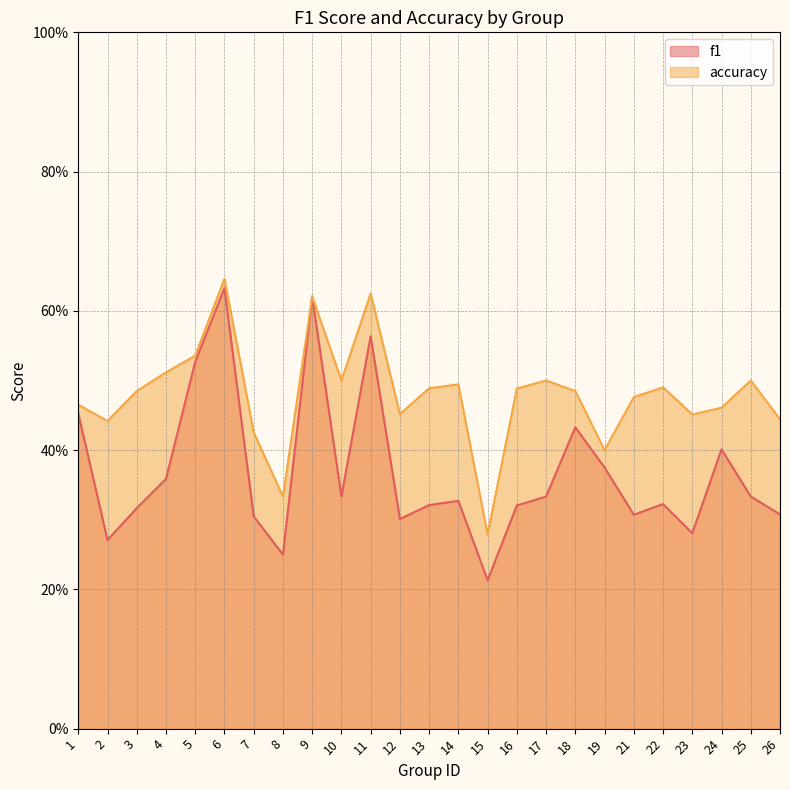

What is the minimum value shown in the chart?

0.2